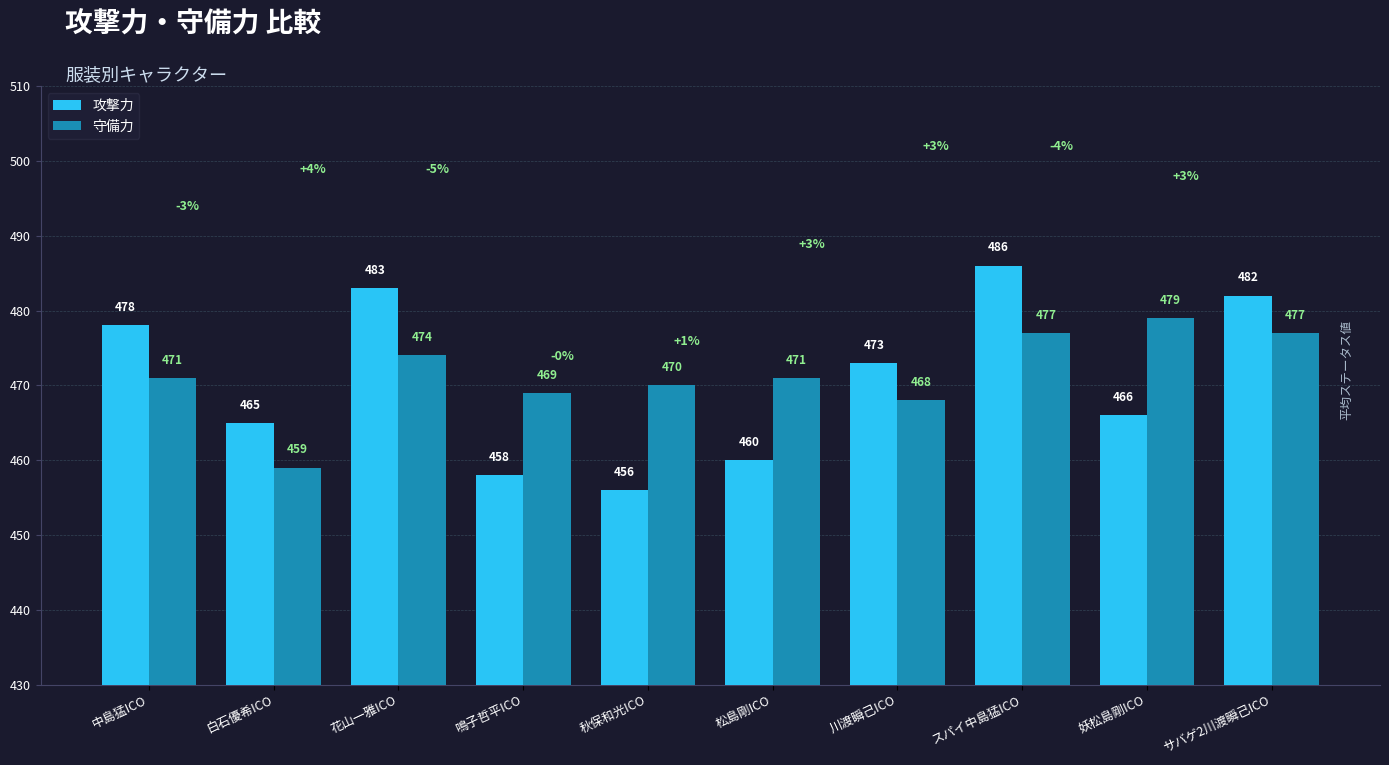

Reading left to right, list all the values displayed in this chart.

攻撃力: 478	465	483	458	456	460	473	486	466	482
守備力: 471	459	474	469	470	471	468	477	479	477